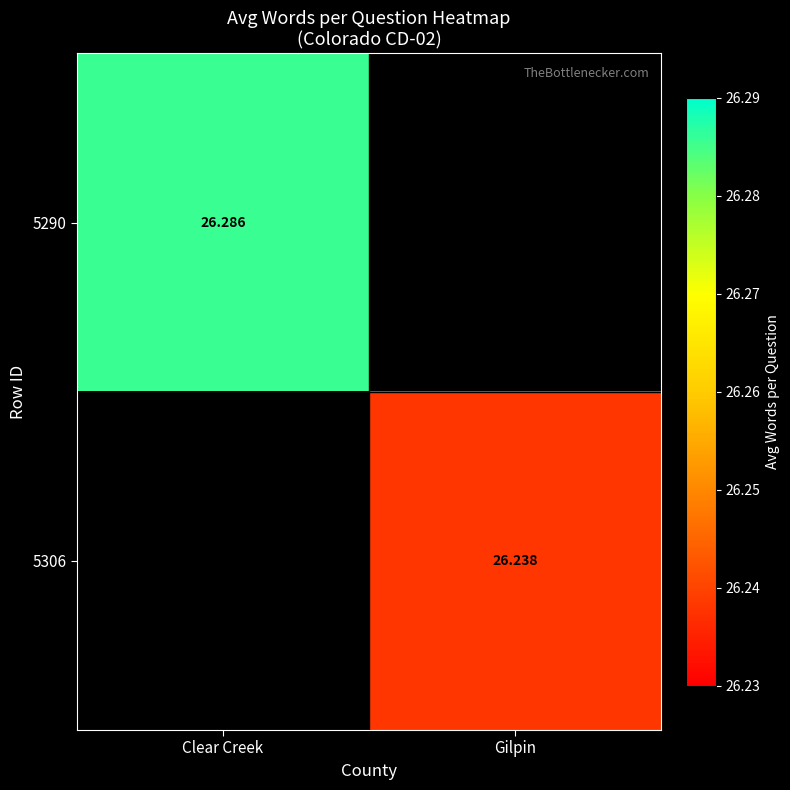

Which label corresponds to the smallest value in the chart?

Gilpin